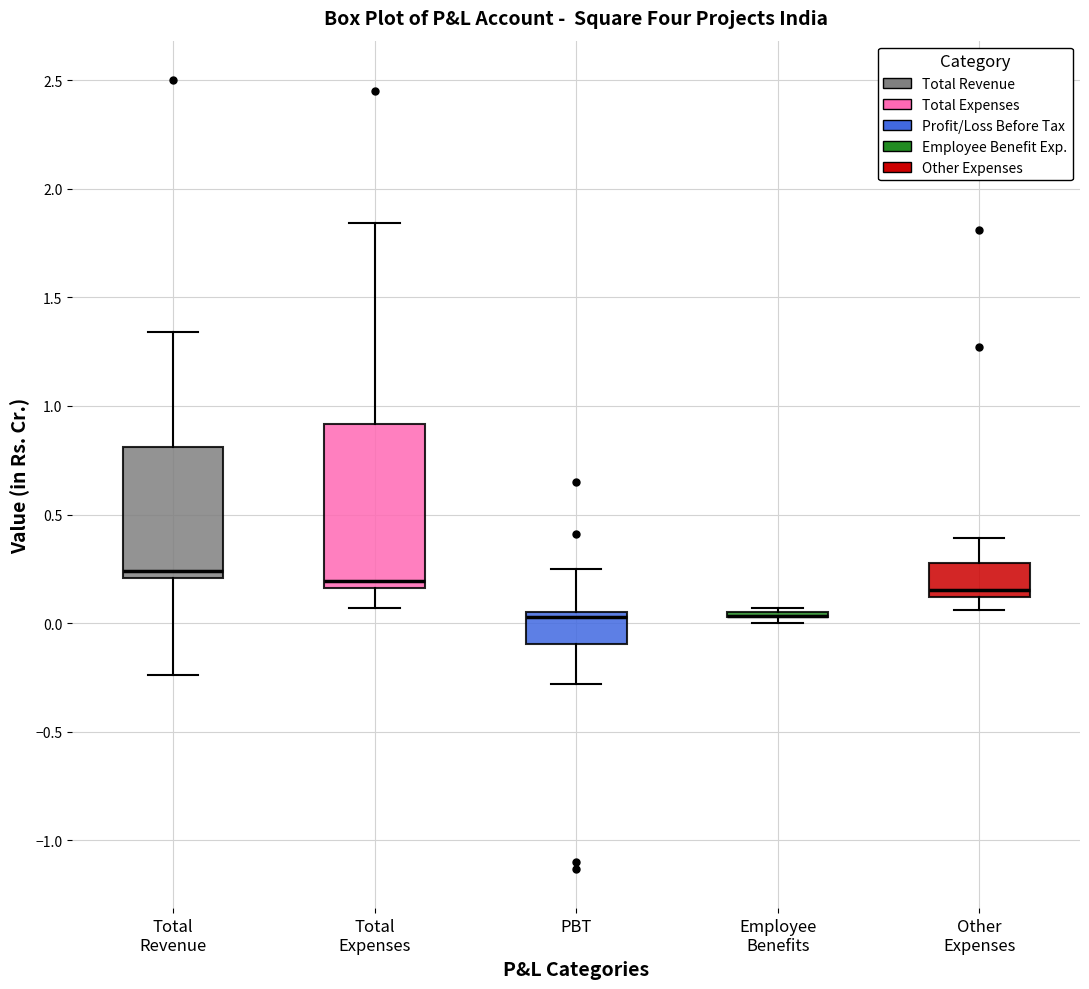

Where does the upper whisker of the box for Total Expenses end on the y-axis? The values are not printed on the chart, so give them approximately, as read against the axis.

1.85